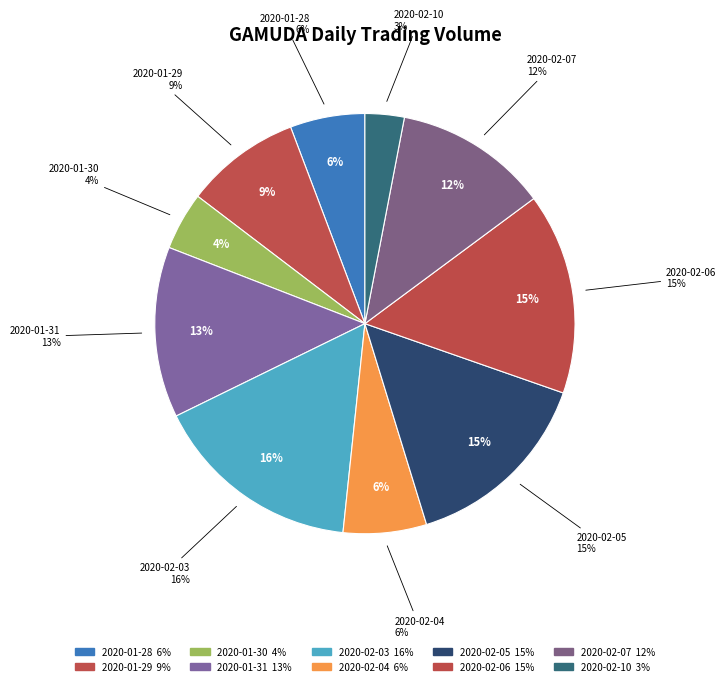

To the nearest percent, what is the combined percentage of 2020-01-30 and 2020-02-05?

19%